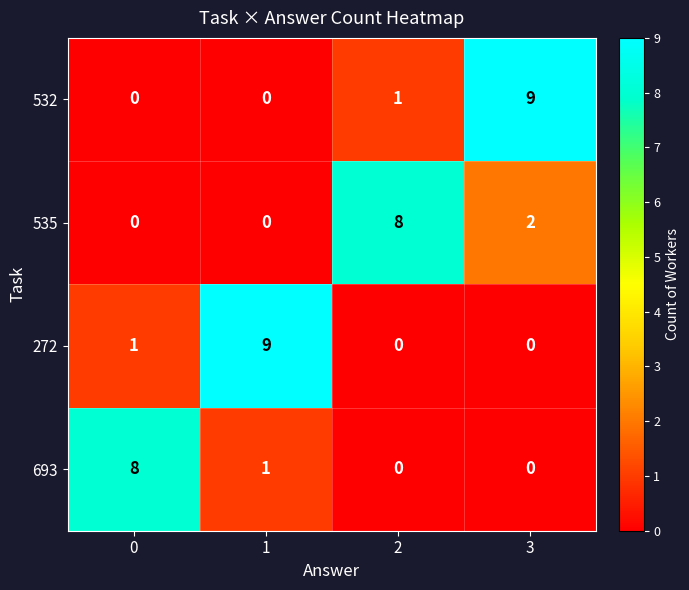

Count the 272 values in the range 0 to 9.

4